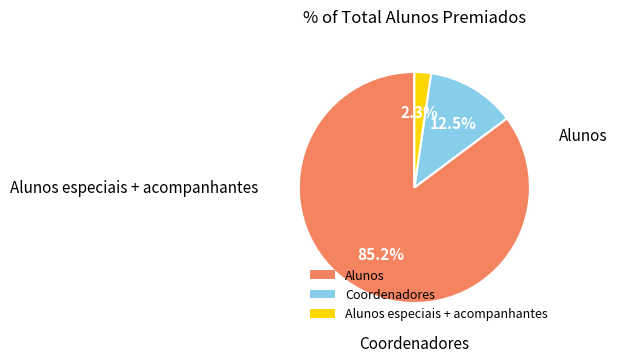

Do Alunos and Alunos especiais + acompanhantes together represent more than half of the pie?

Yes